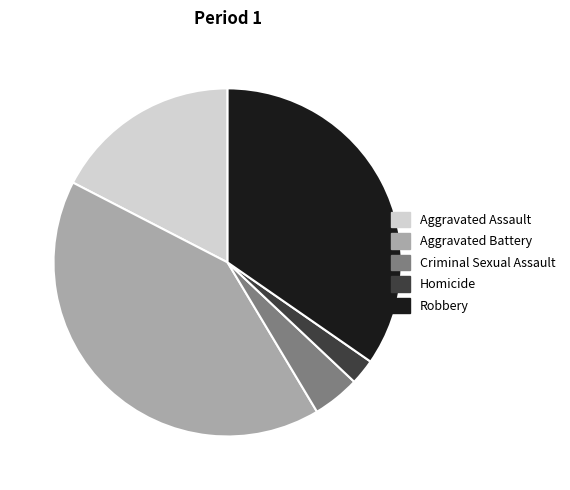

How many slices are in this pie chart?

5